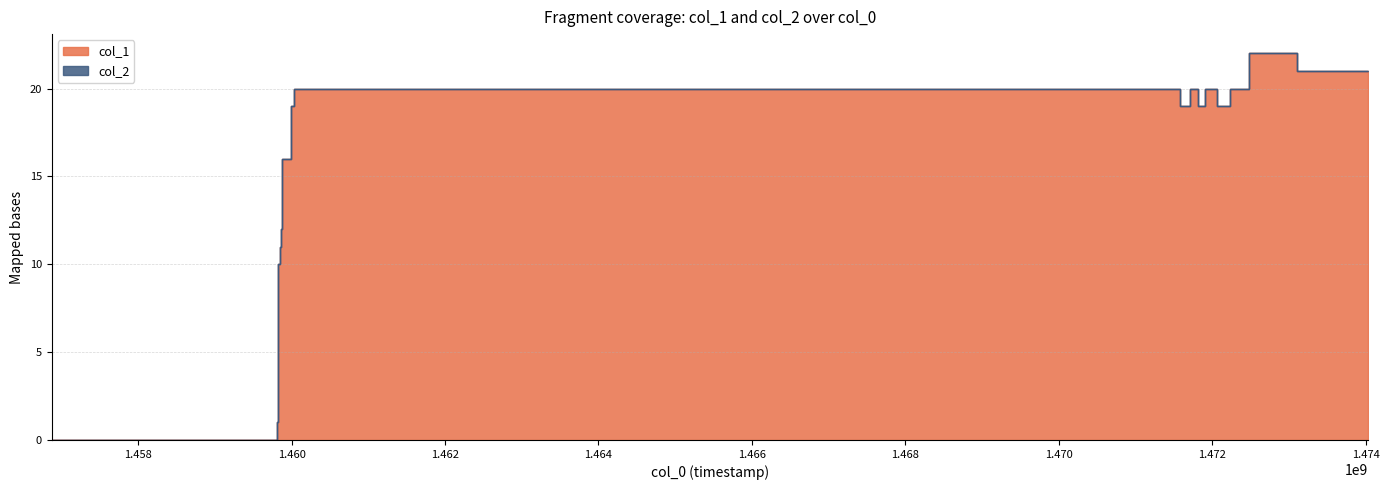

What is the sum of all values?

334